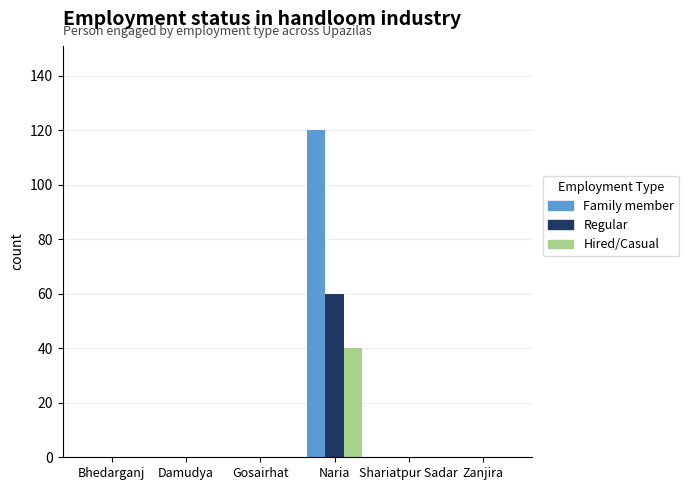

What is the sum of all Family member values?

120